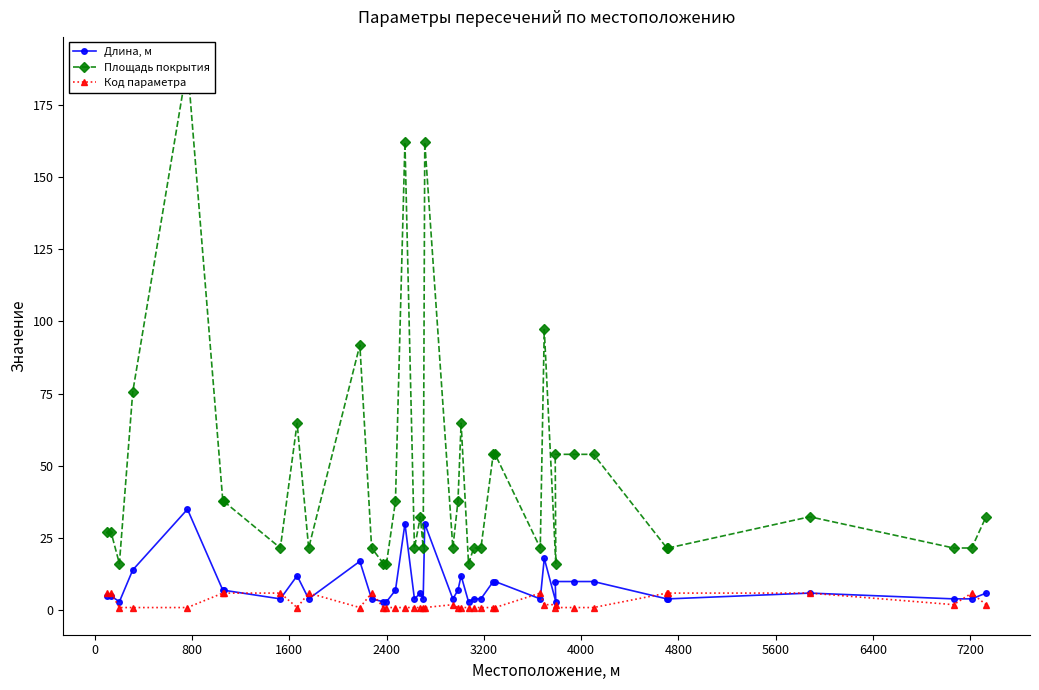

How many categories are shown in the chart?

40